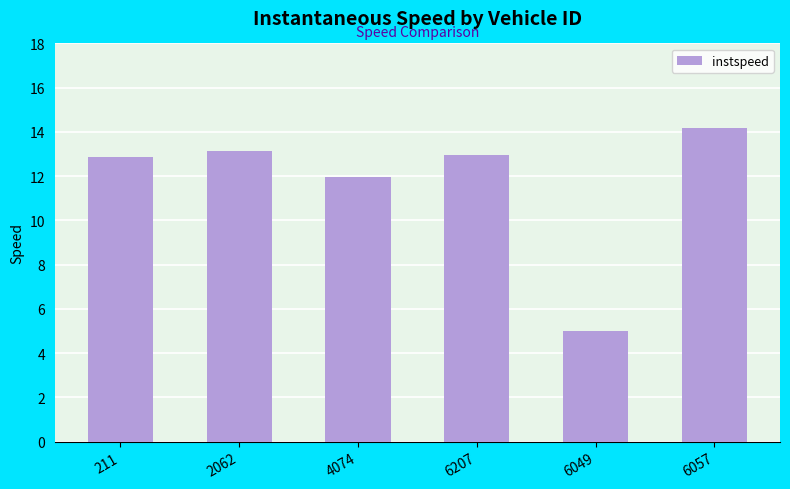

What is the difference between the maximum and minimum values?

9.2